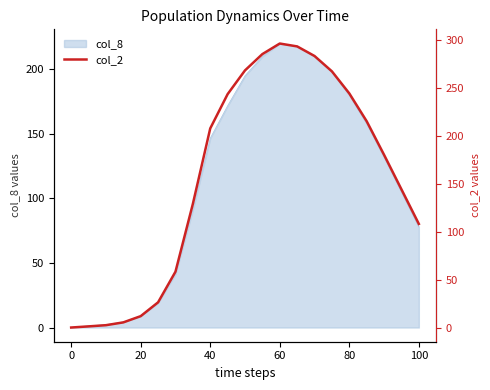

How many positive values are there?

20